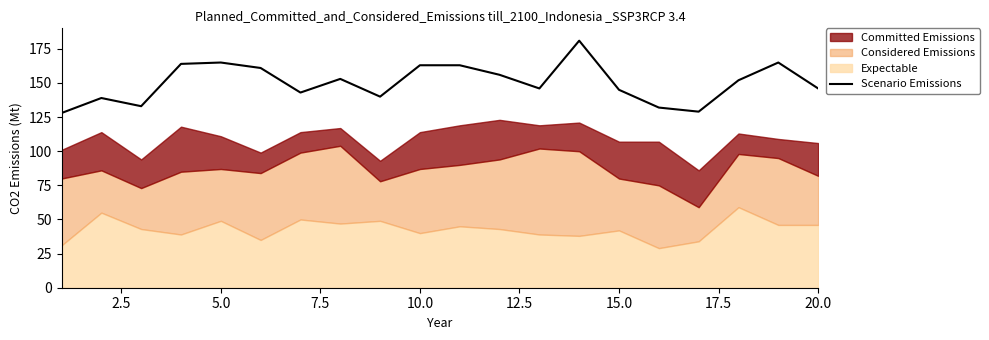

True or false: Scenario Emissions has a value of 145 at 15.0.

True